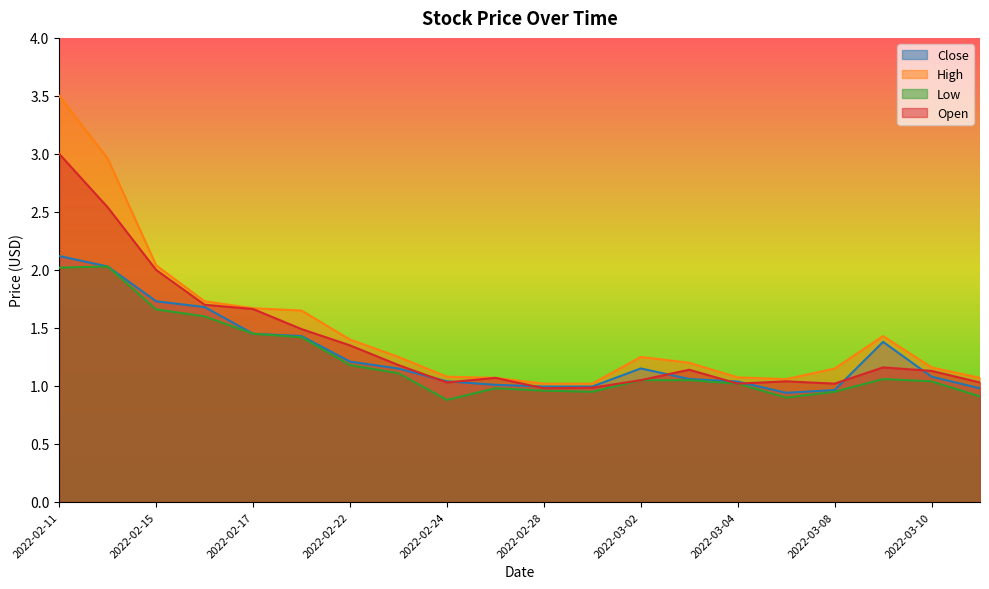

The value of Low at 2022-02-22 is 1.2. True or false?

True